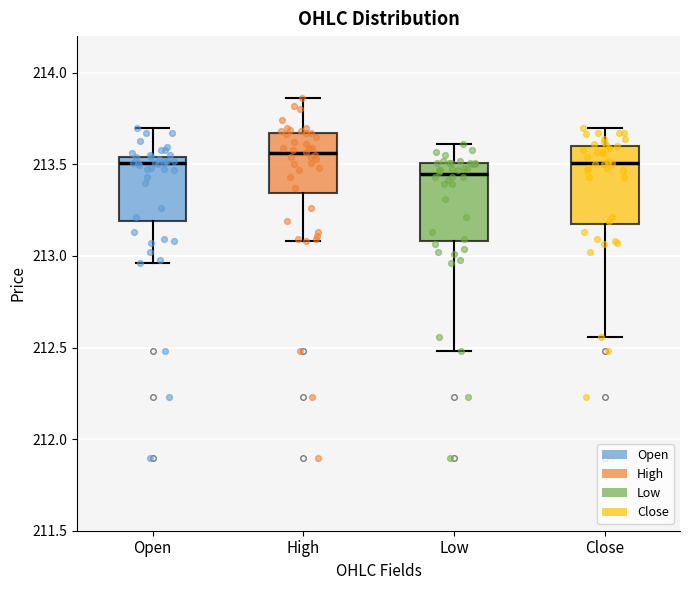

Which box's median line is the lowest?

Low